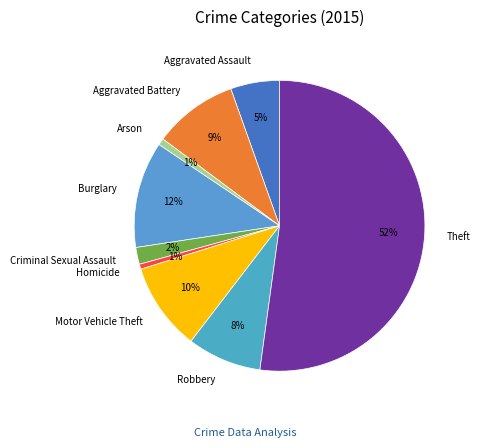

What is the largest slice in the pie chart?

Theft